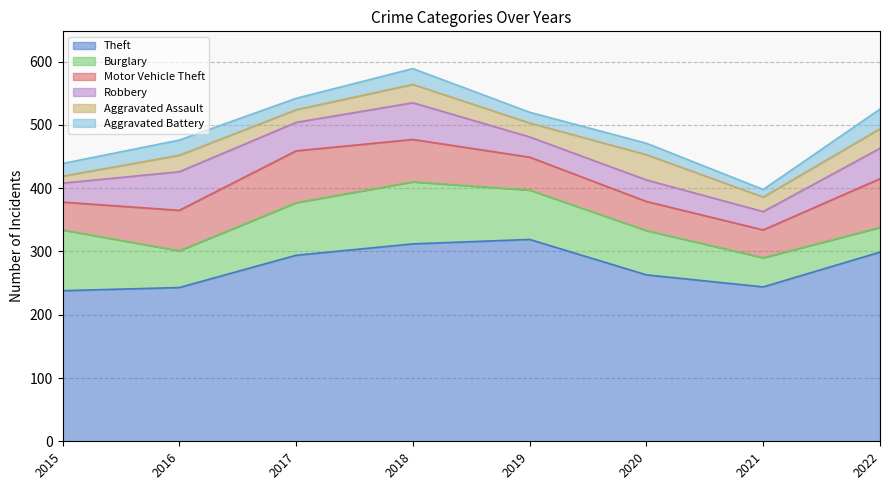

At which label is Burglary closest to 68?

2020